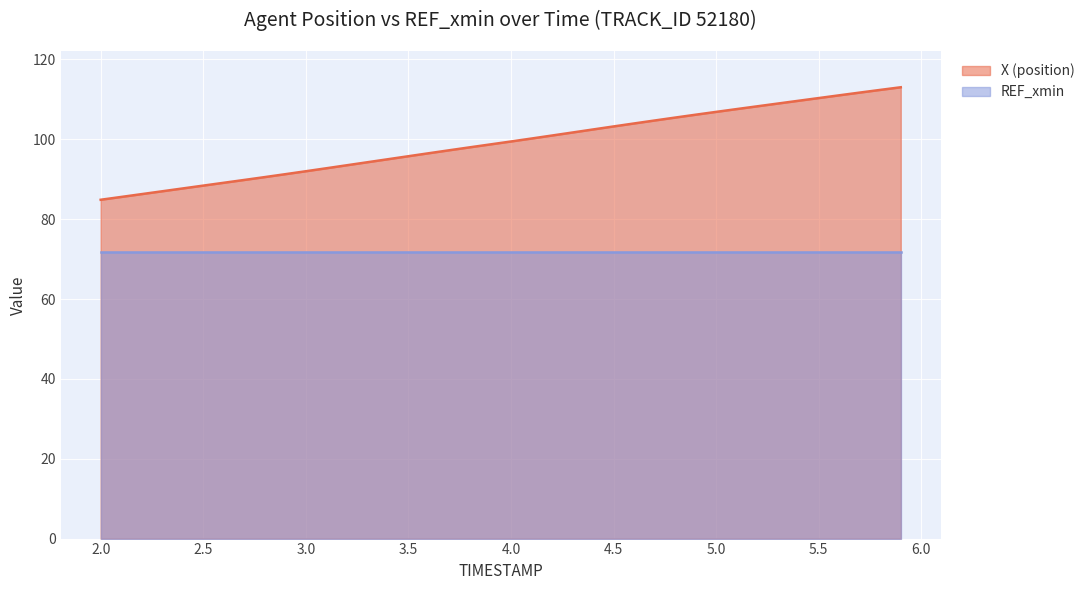

Reading right to left, list all the values displayed in this chart.

113.0	112.4	111.7	111.0	110.3	109.6	109.0	108.3	107.6	106.9	106.2	105.4	104.7	104.0	103.2	102.5	101.7	100.9	100.2	99.5	98.7	98.0	97.3	96.5	95.8	95.0	94.3	93.5	92.7	92.0	91.3	90.5	89.8	89.1	88.4	87.7	87.0	86.3	85.6	84.9